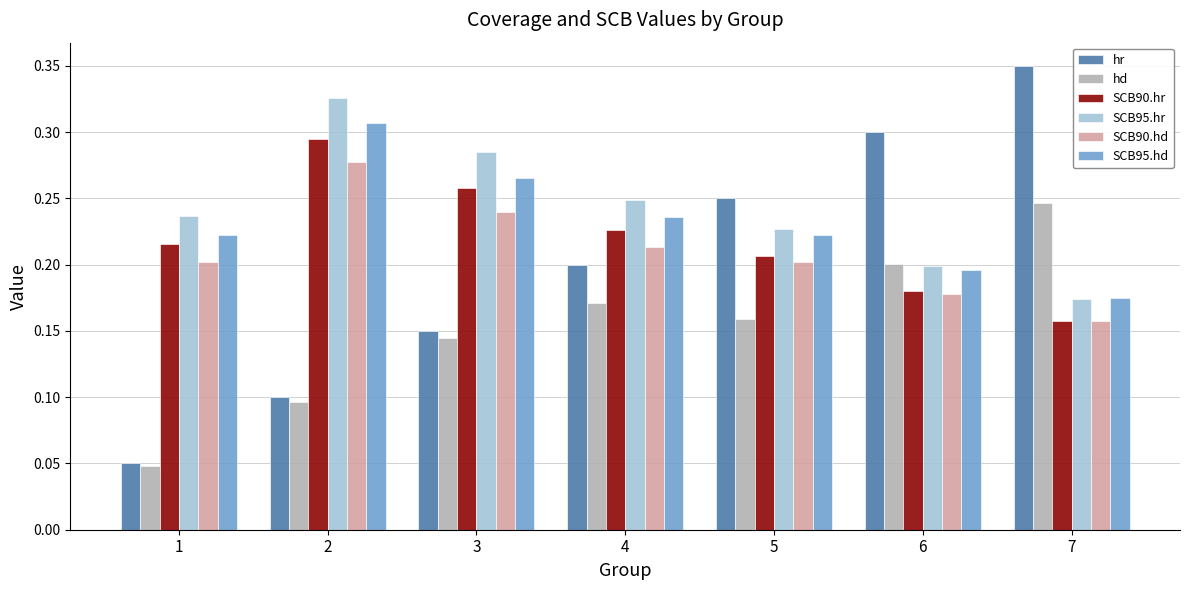

What are all the series names shown in the legend?

hr, hd, SCB90.hr, SCB95.hr, SCB90.hd, SCB95.hd